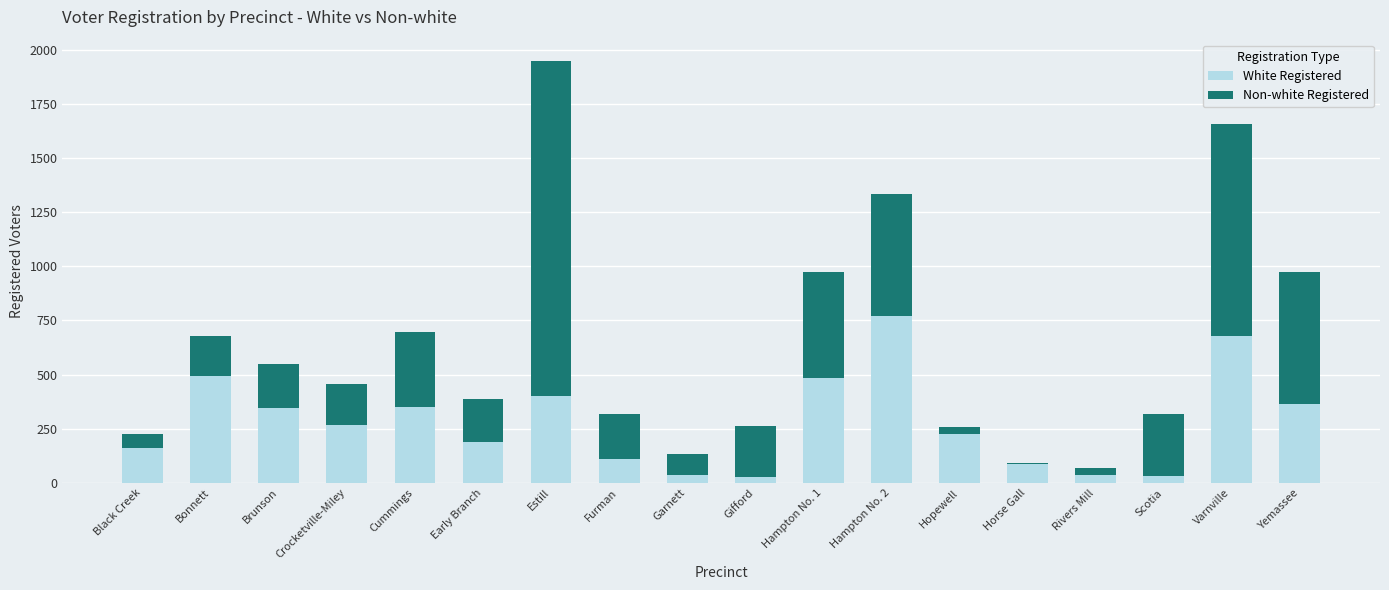

What are all the series names shown in the legend?

White Registered, Non-white Registered